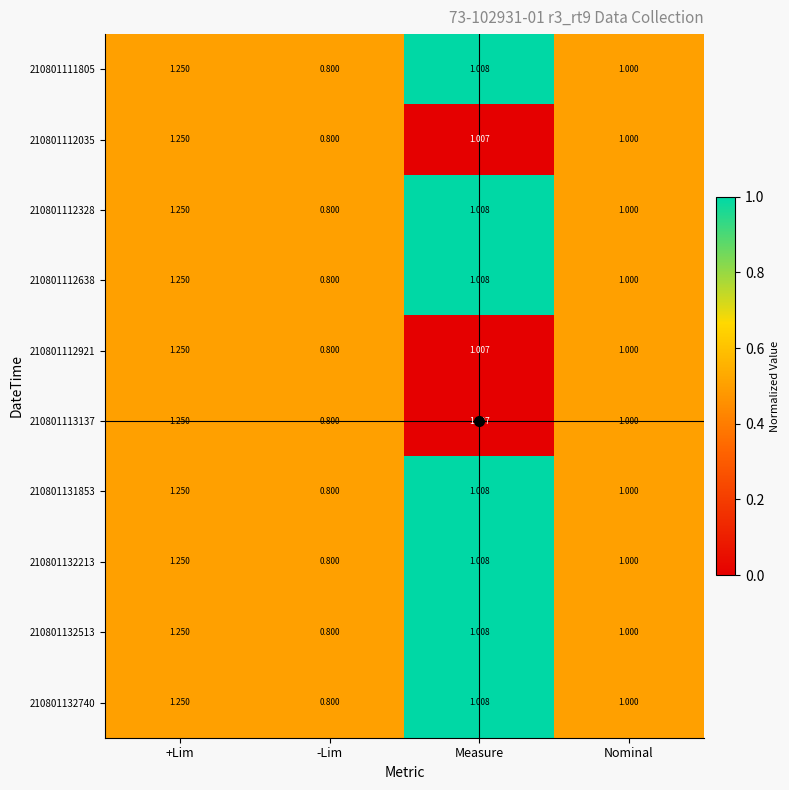

Is the value of 210801113137 at Measure greater than the value of 210801132740 at +Lim?

No